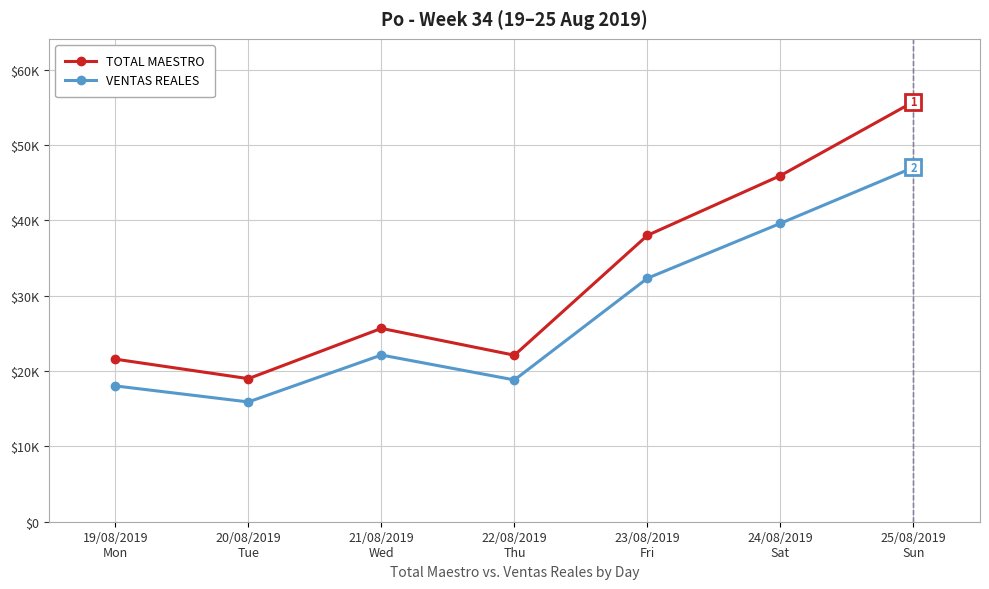

What is the maximum value shown in the chart?

55744.0